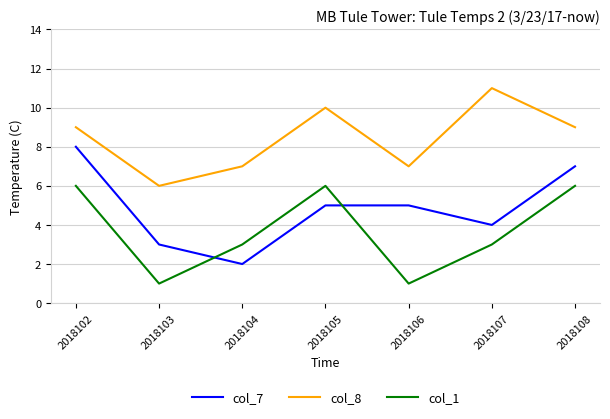

At which category does the chart reach its peak across all series?

2018107